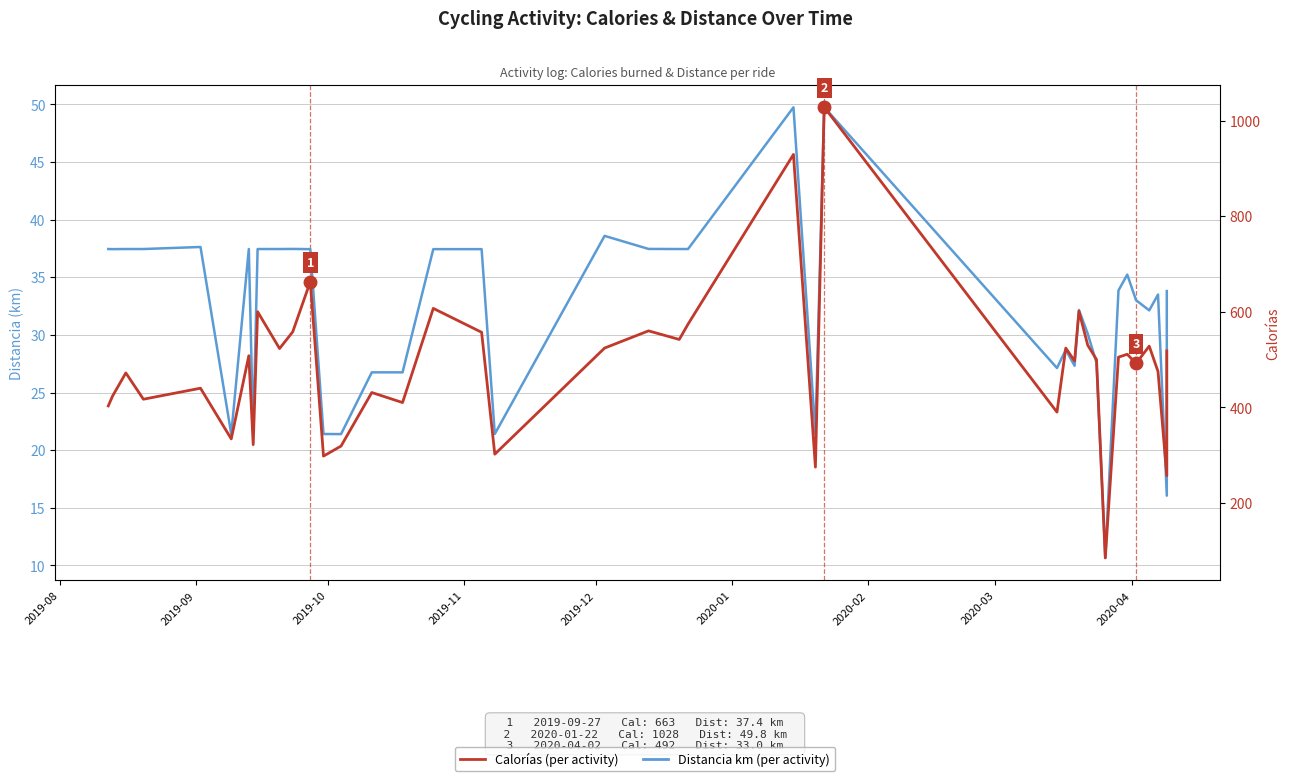

What is the highest value of the Distancia (km) series?

49.8